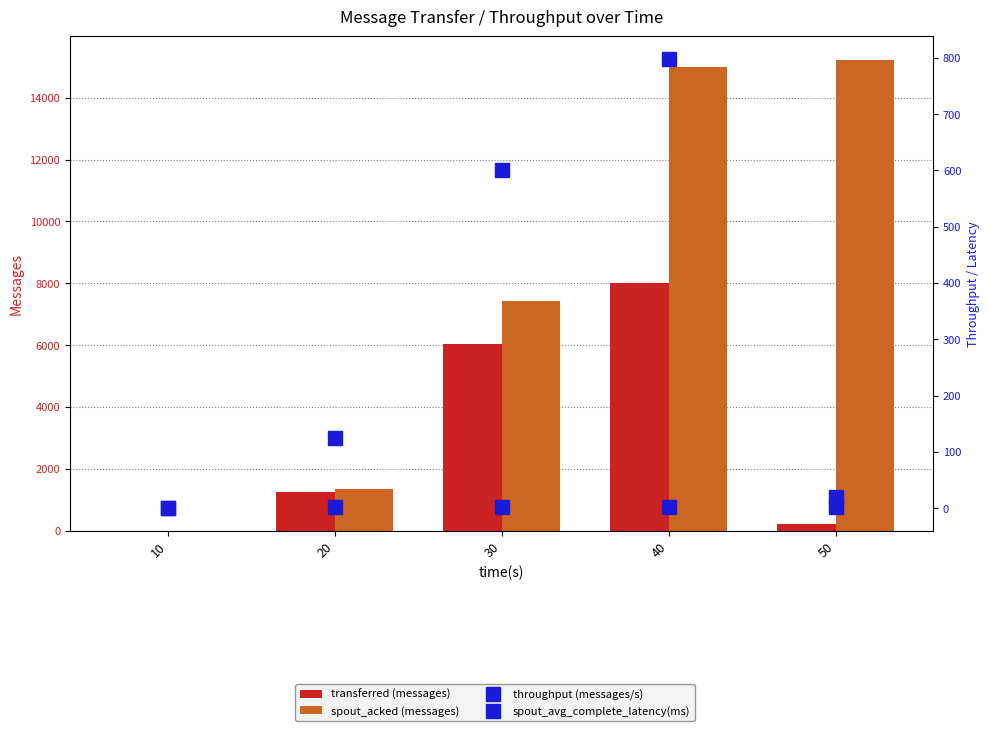

How many positive values does the transferred (messages) series have?

4